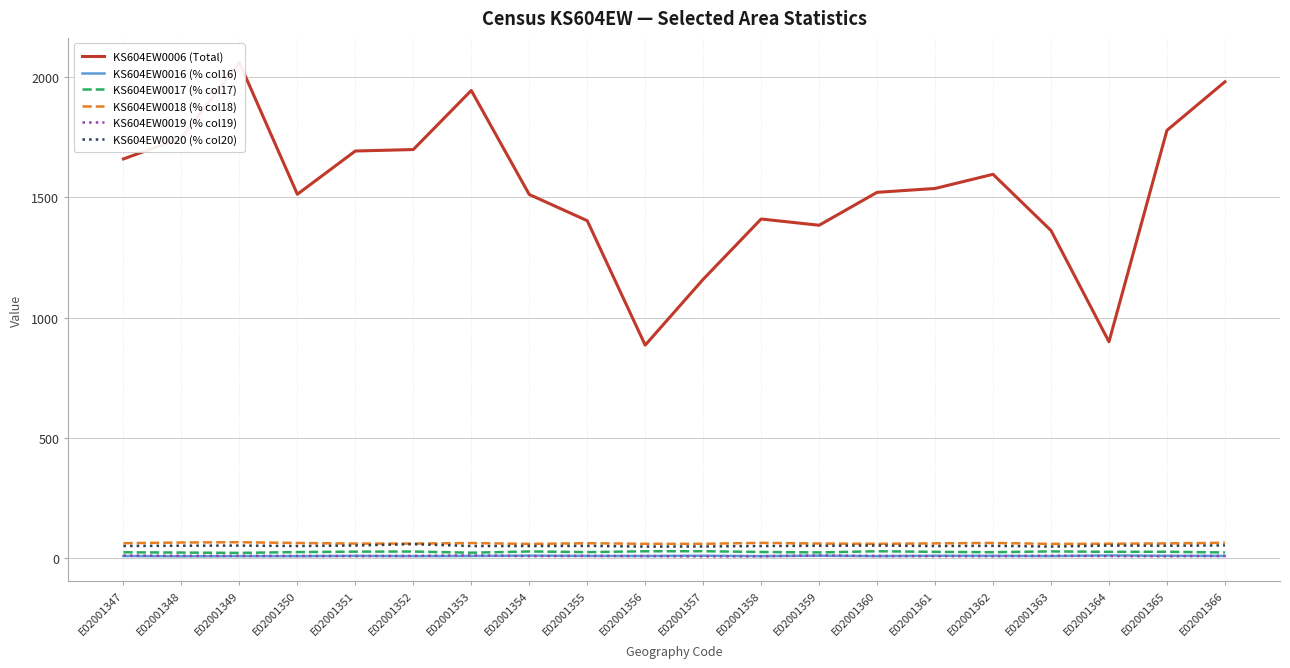

Between E02001360 and E02001361, which series saw the biggest shift?

KS604EW0006 (Total)